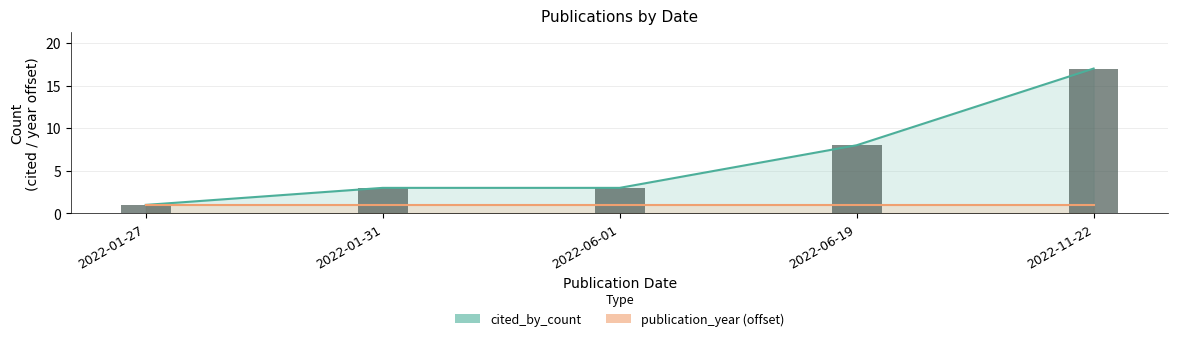

The value at 2022-06-01 is 1. True or false?

False